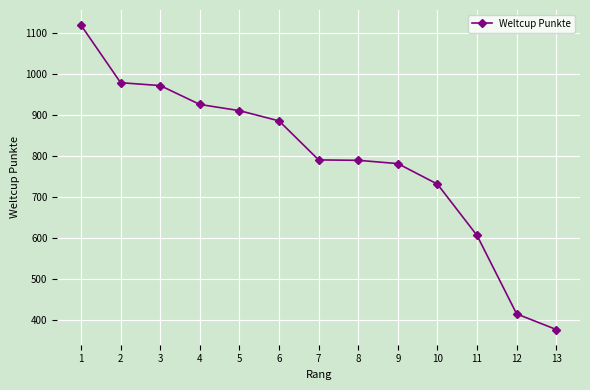

Which category has the highest value across all series?

1